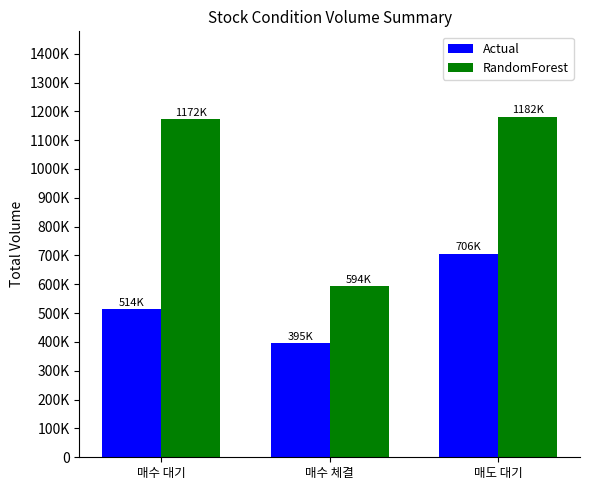

Which series has the largest total across all categories?

RandomForest